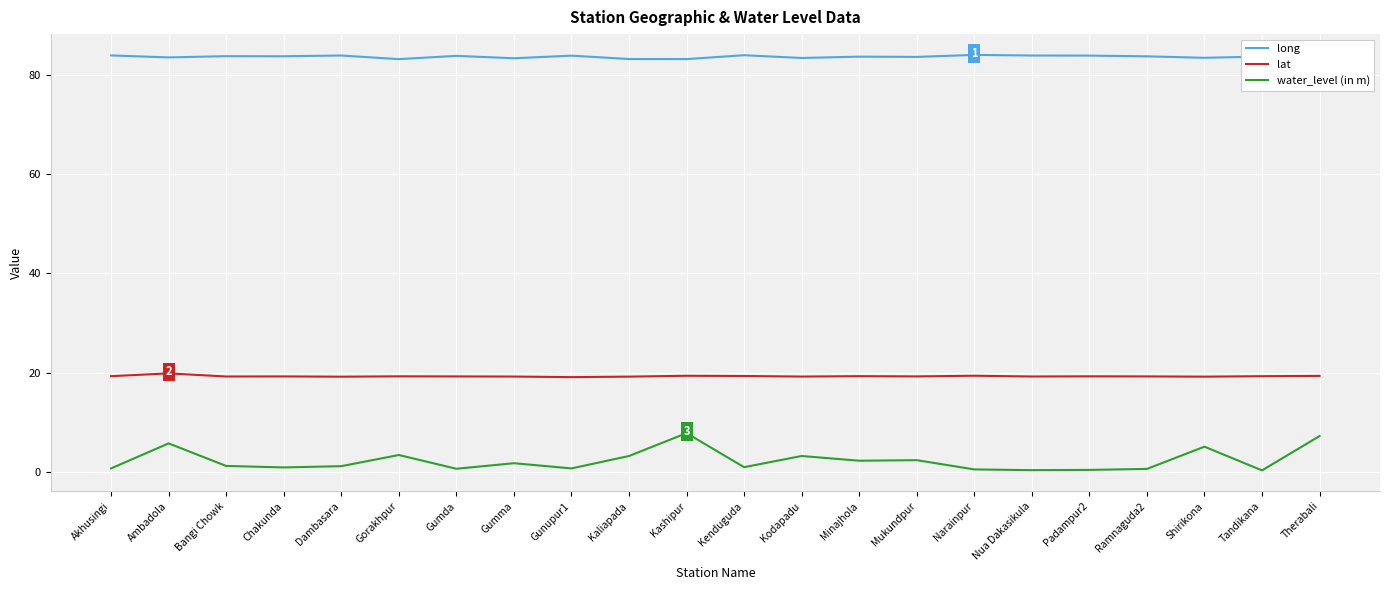

What is the difference between the maximum and minimum values in the water_level (in m) series?

7.5